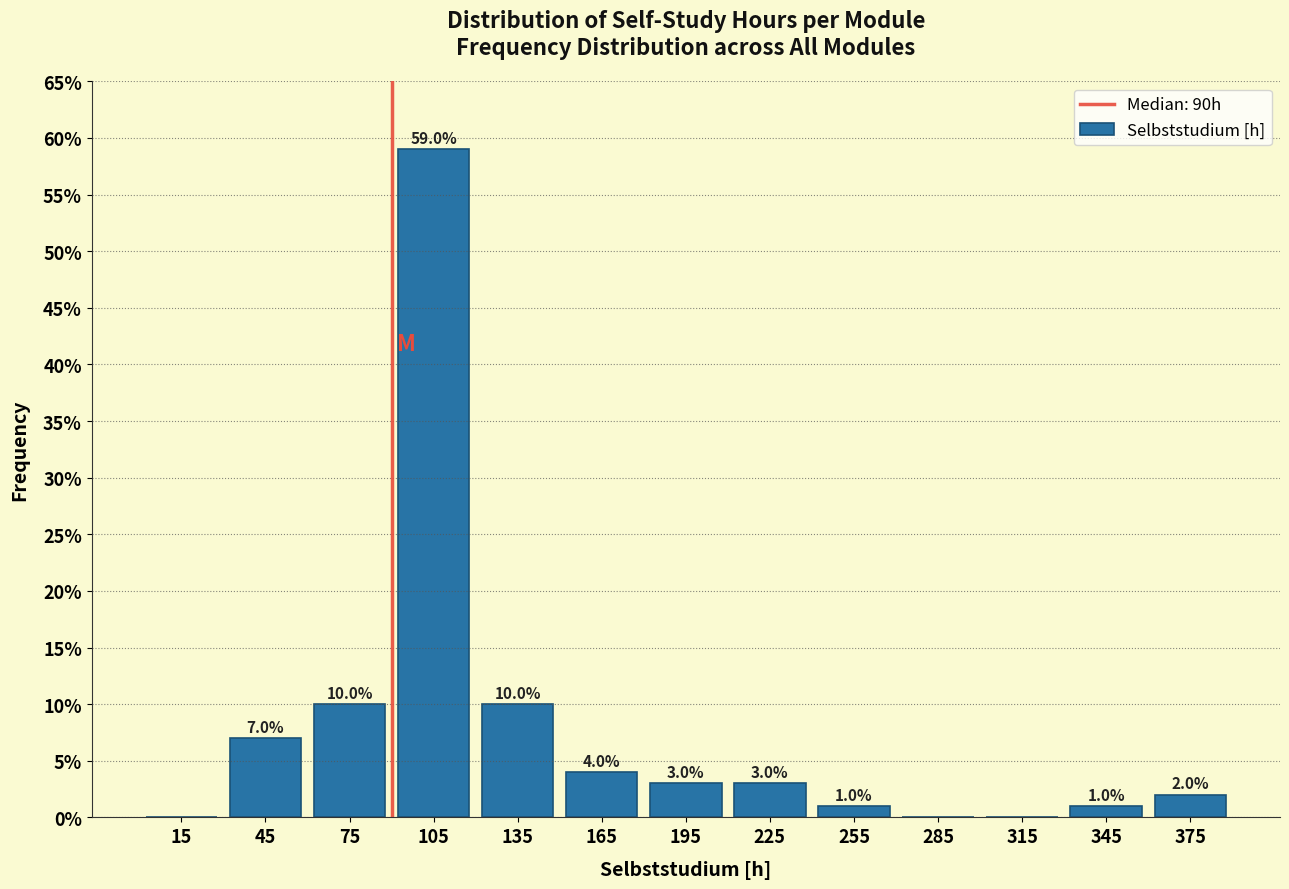

Over which range of the x-axis is the bar tallest?

90 to 120